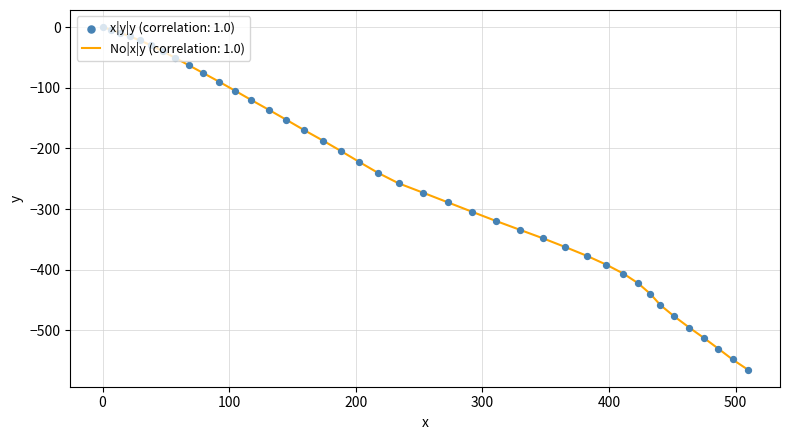

What is the difference between the maximum and minimum values?

564.7